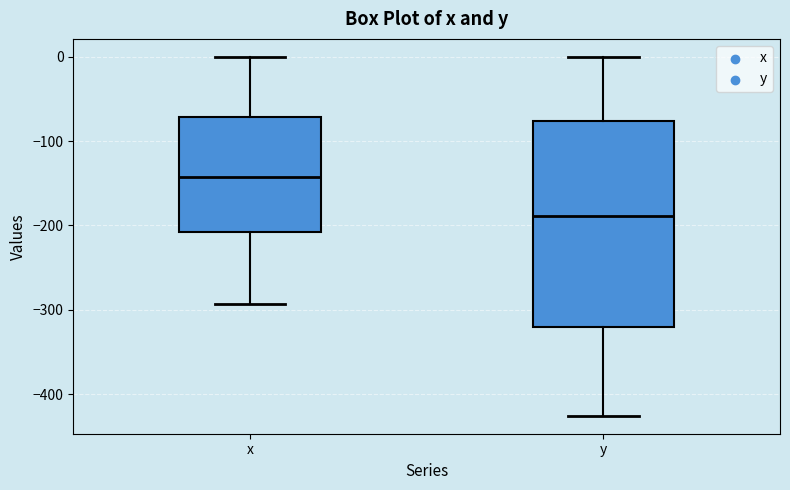

Comparing the boxes themselves (not the whiskers), which one is the tallest?

y